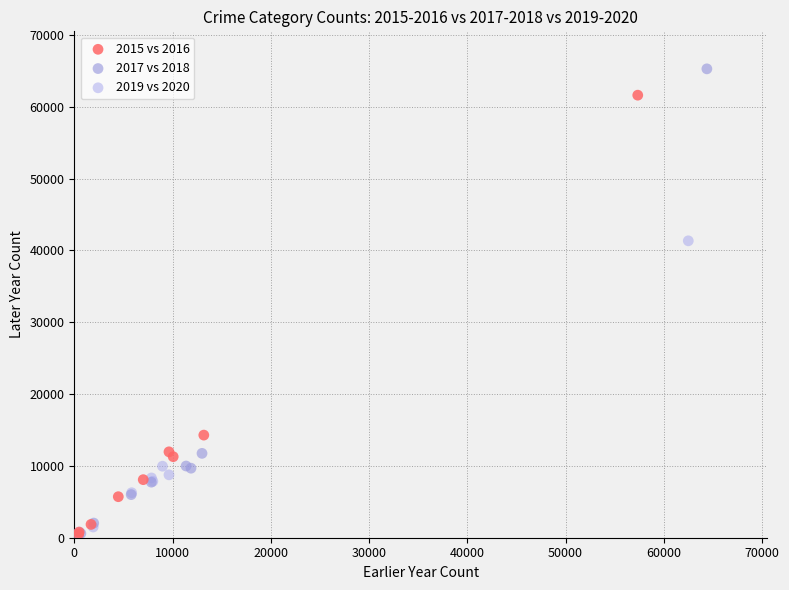

Which series has the largest Y range (max minus min)?

2017 vs 2018